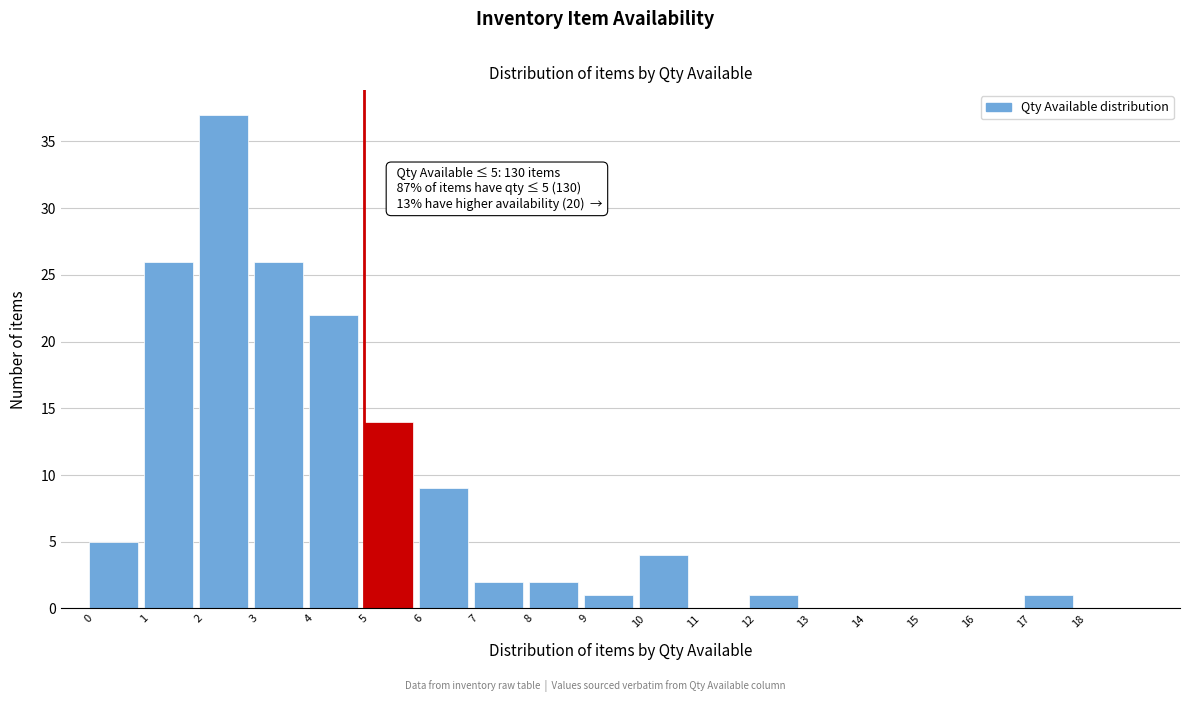

Over which range of the x-axis is the bar tallest?

2 to 3